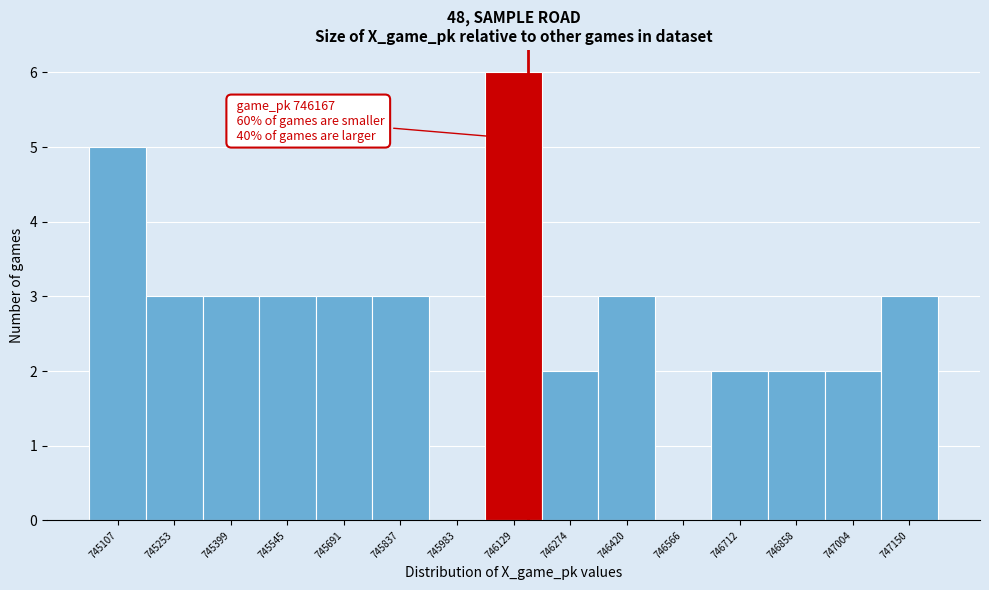

Over which range of the x-axis is the bar tallest?

746060 to 746200